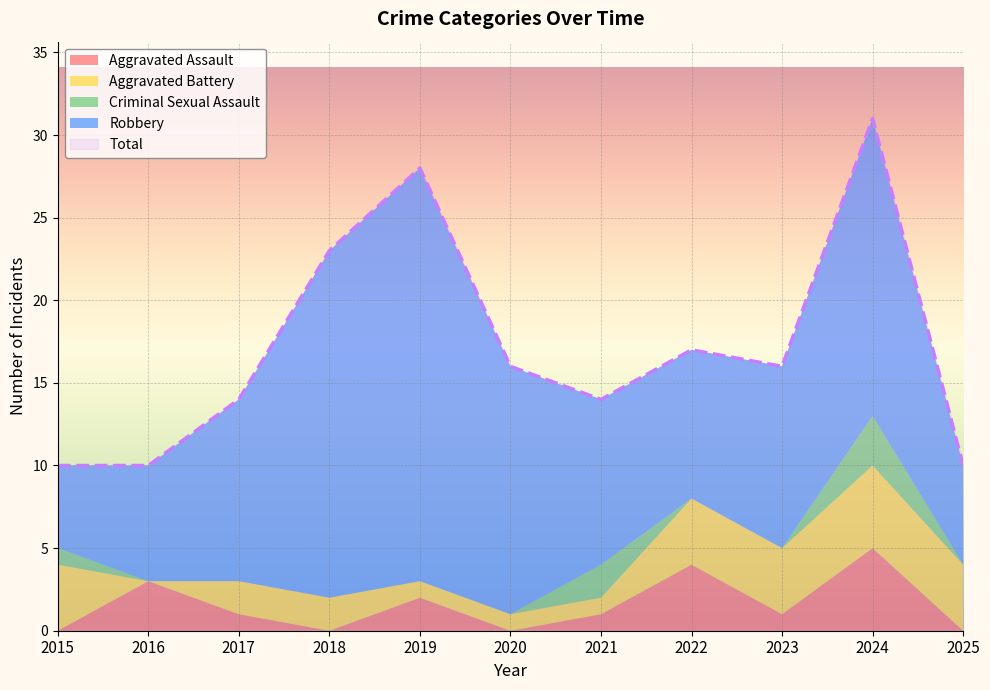

Between which two adjacent categories do Criminal Sexual Assault and Aggravated Battery first intersect?

2020 and 2021